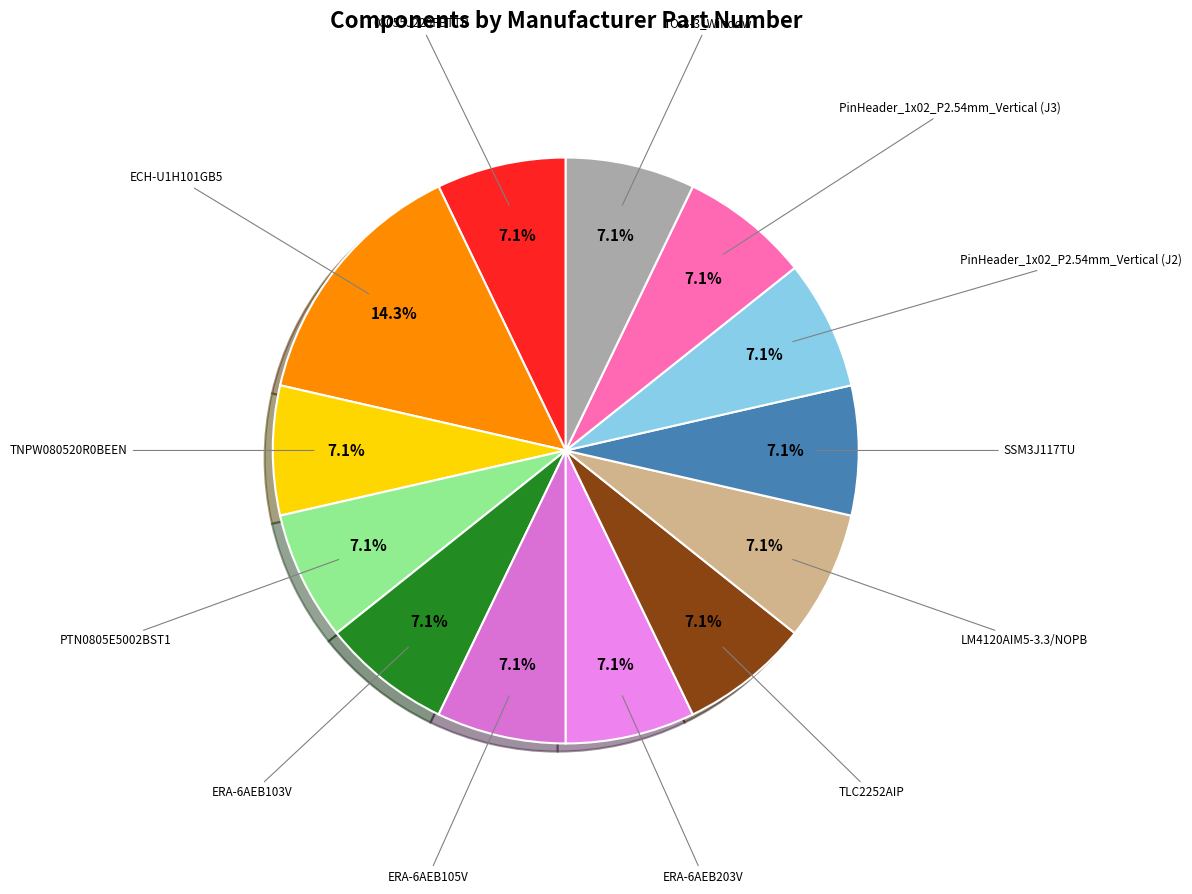

To the nearest percent, what portion does PinHeader_1x02_P2.54mm_Vertical (J2) represent?

7%